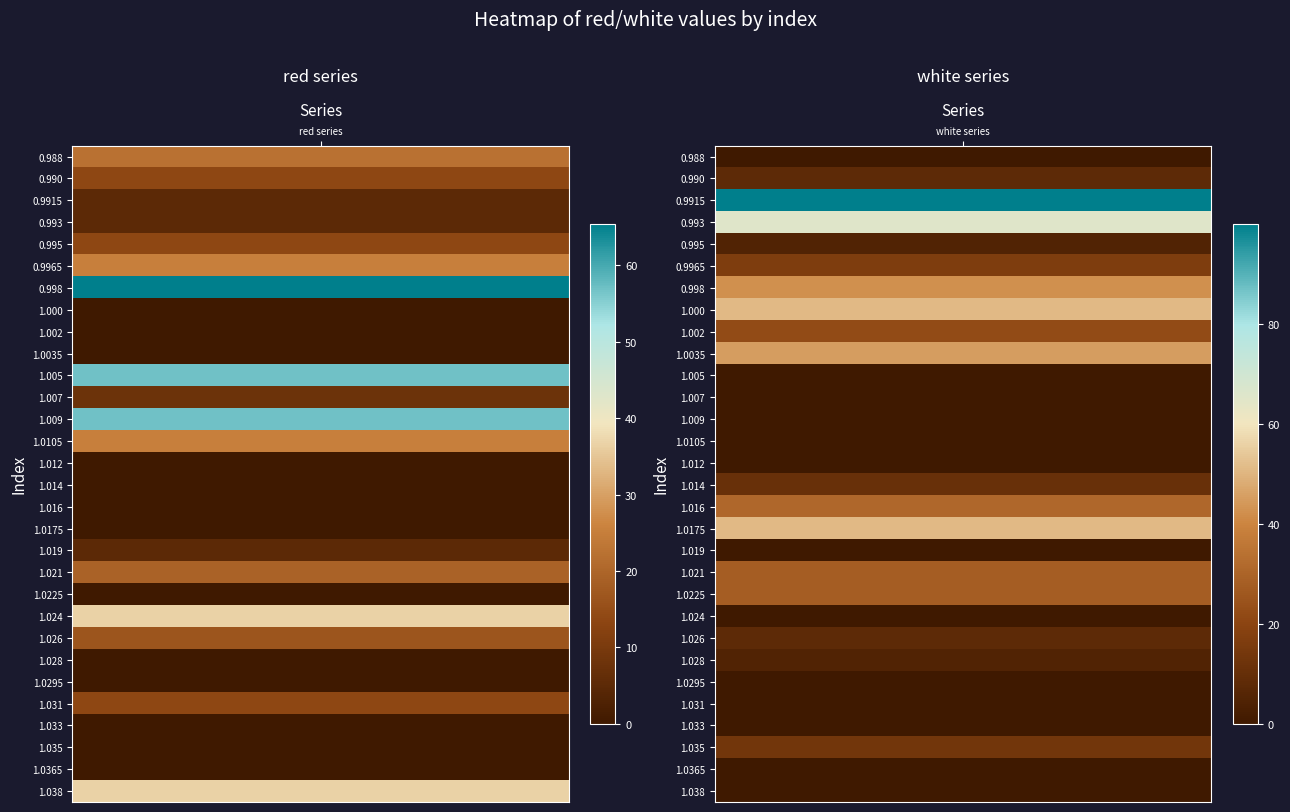

Rank the series by their maximum value, from lowest to highest.

red, white